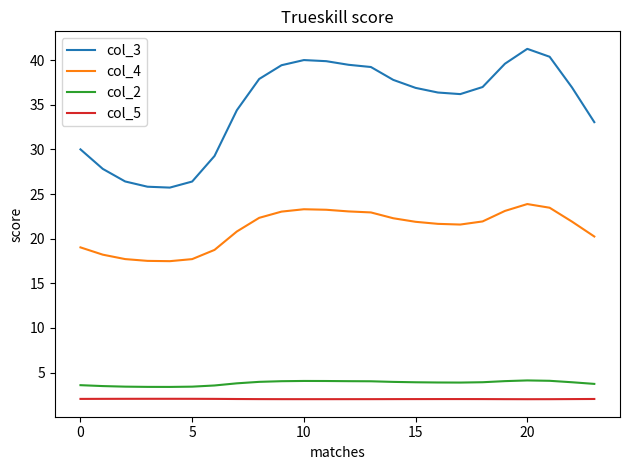

True or false: col_5 and col_3 intersect in this chart.

False